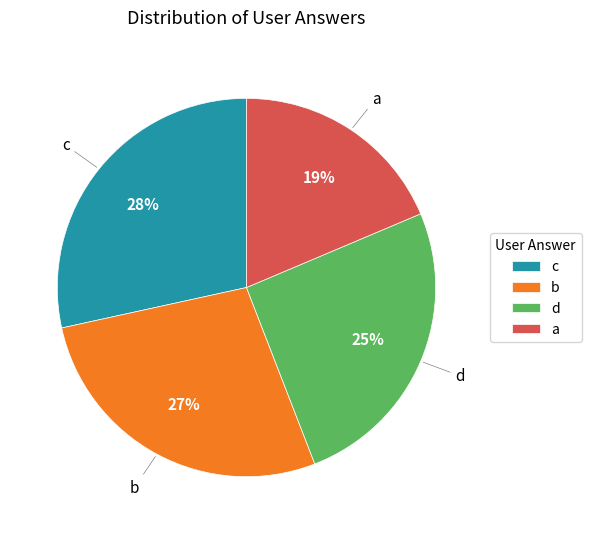

How many slices are in this pie chart?

4